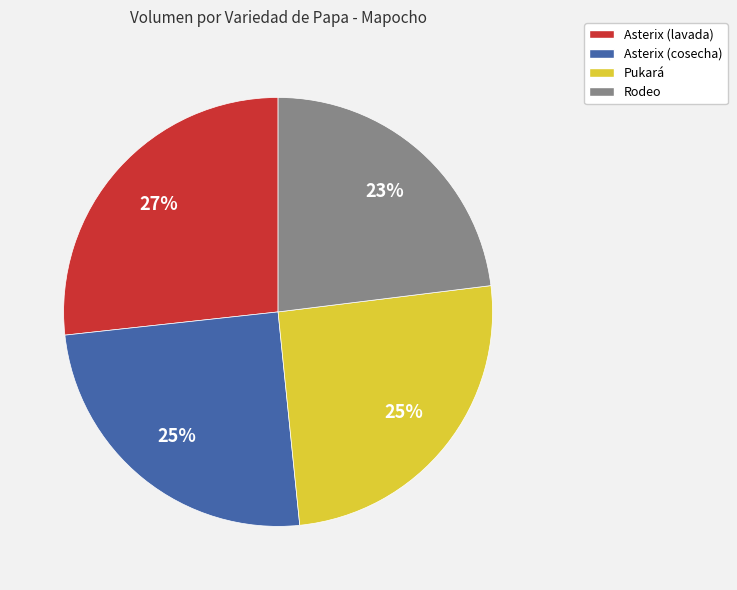

Which category has the smallest portion of the pie?

Rodeo